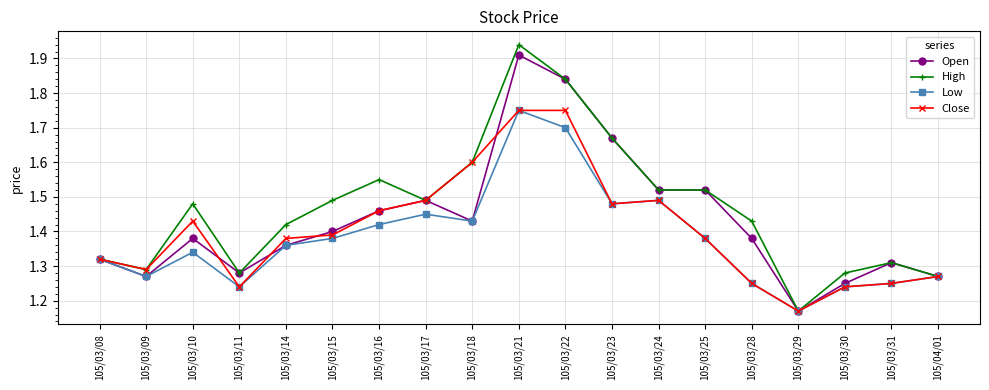

What is the difference between the Open values at 105/03/11 and 105/03/24?

0.2